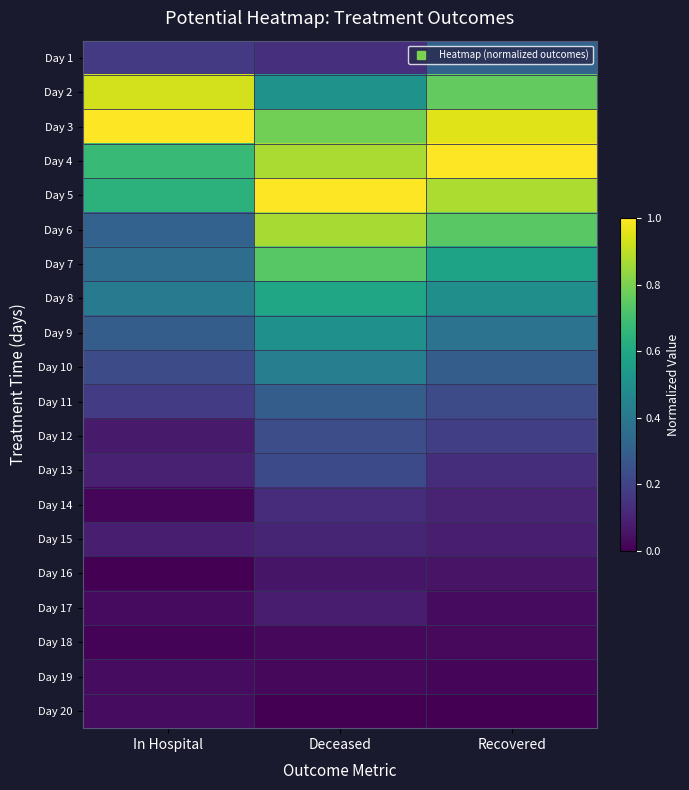

How many data points does each series have?

3